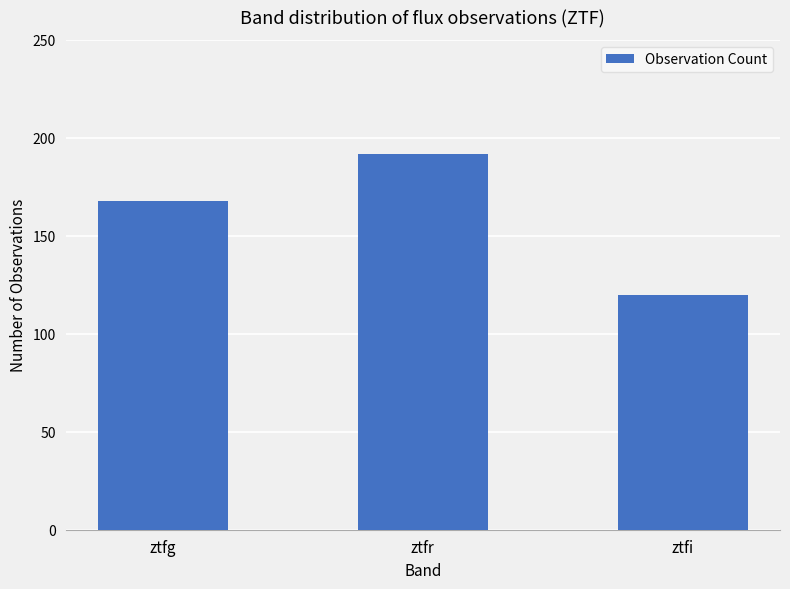

What is the label of the 3rd bar from the right?

ztfg